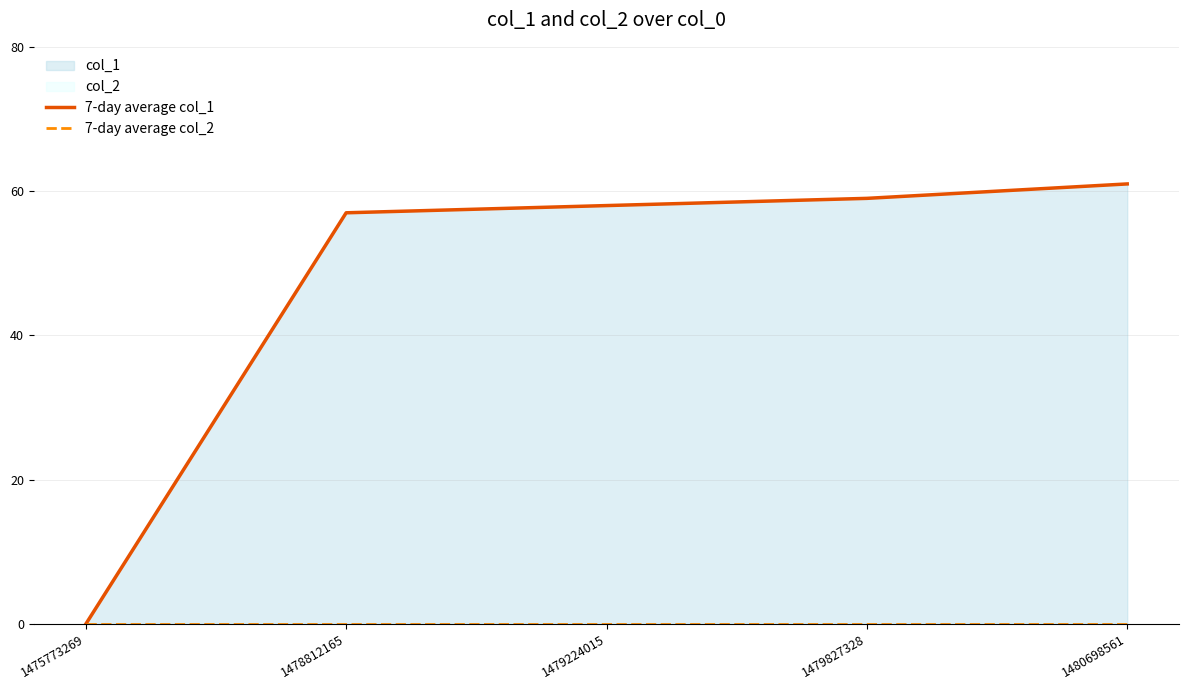

Does the chart have visible grid lines?

Yes